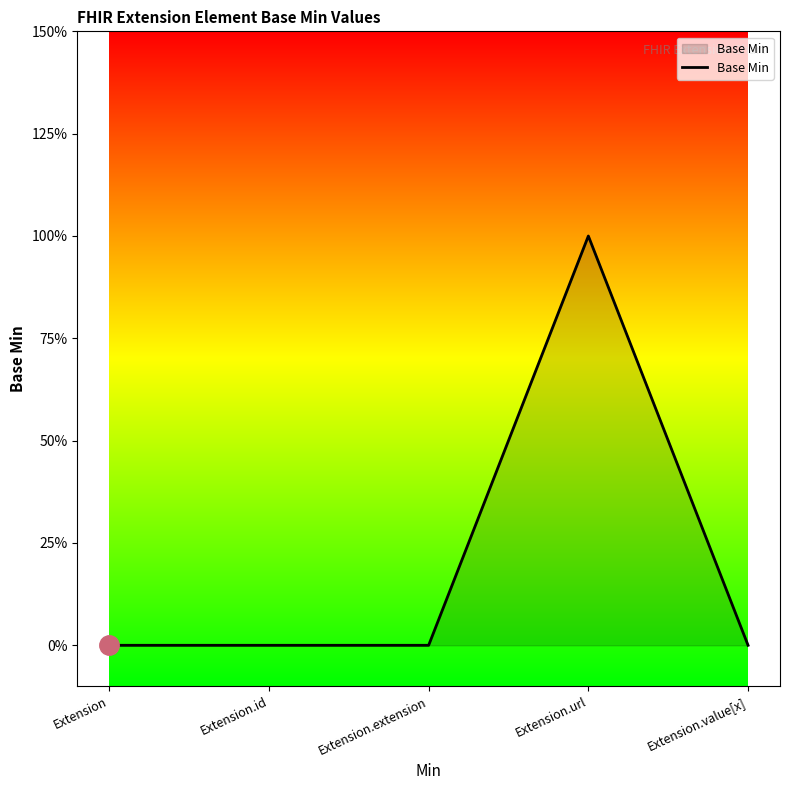

List the labels in order of value, smallest first.

Extension, Extension.id, Extension.extension, Extension.value[x], Extension.url